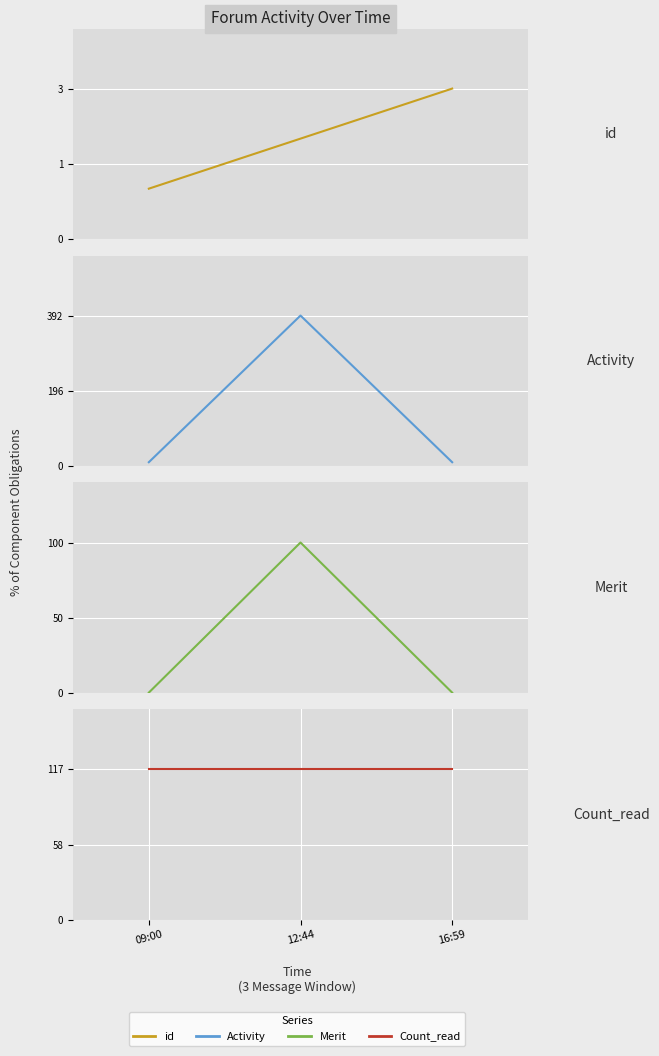

Reading right to left, extract all data points from this chart.

id: 16:59=3	12:44=2	09:00=1
Activity: 16:59=9	12:44=392	09:00=9
Merit: 16:59=0	12:44=100	09:00=0
Count_read: 16:59=117	12:44=117	09:00=117